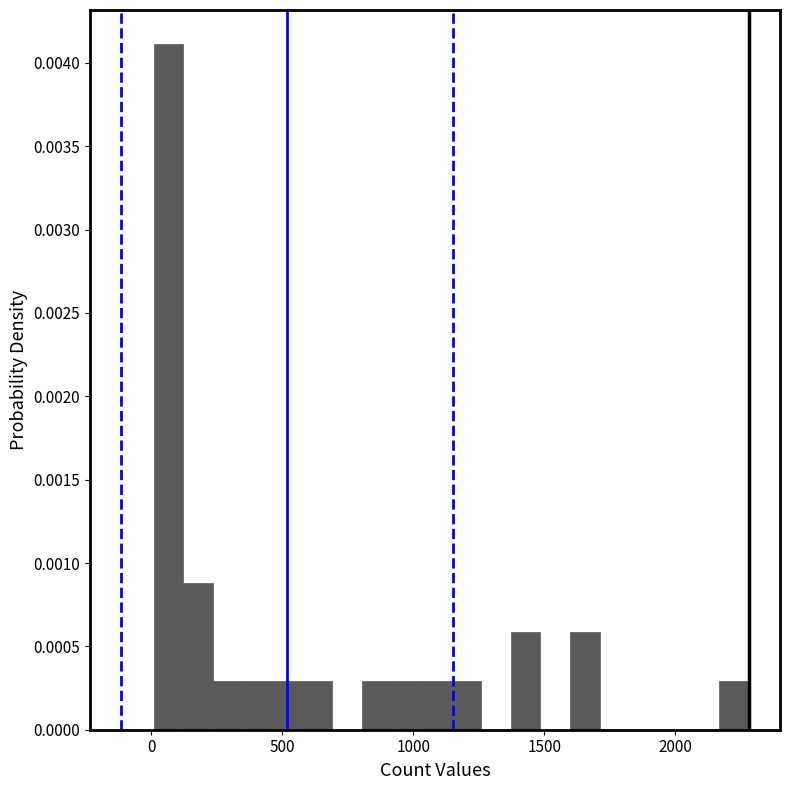

Around what value on the x-axis is the tallest bar? Give the approximate position of its centre, as read against the axis.

50